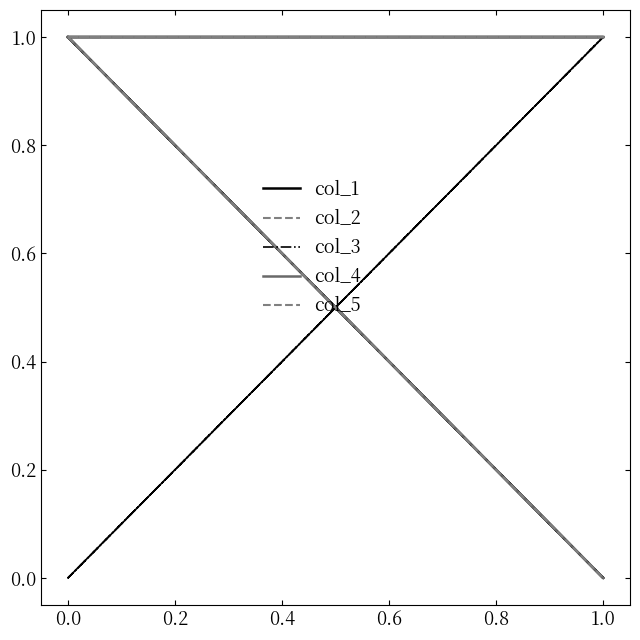

What is the average value of the col_4 series?

1